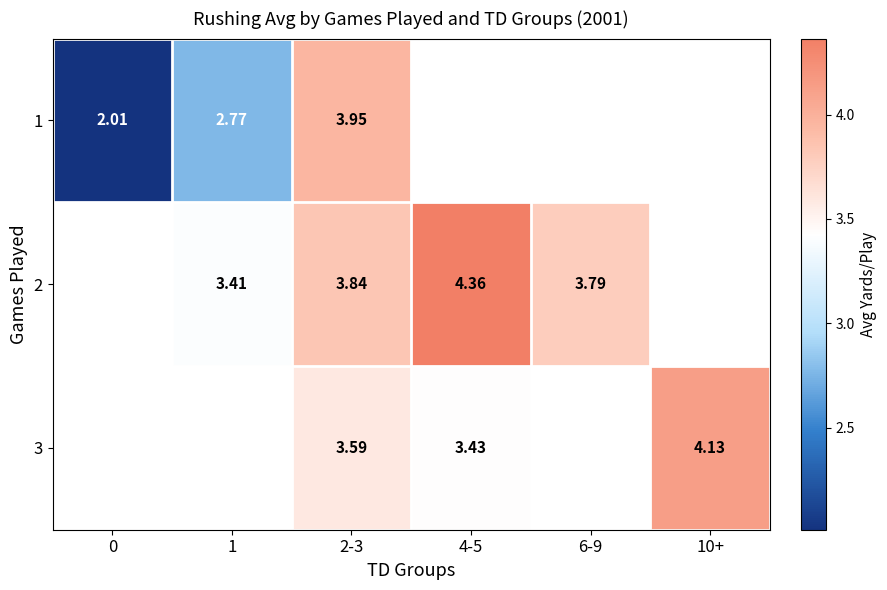

Count the number of categories in the chart.

6